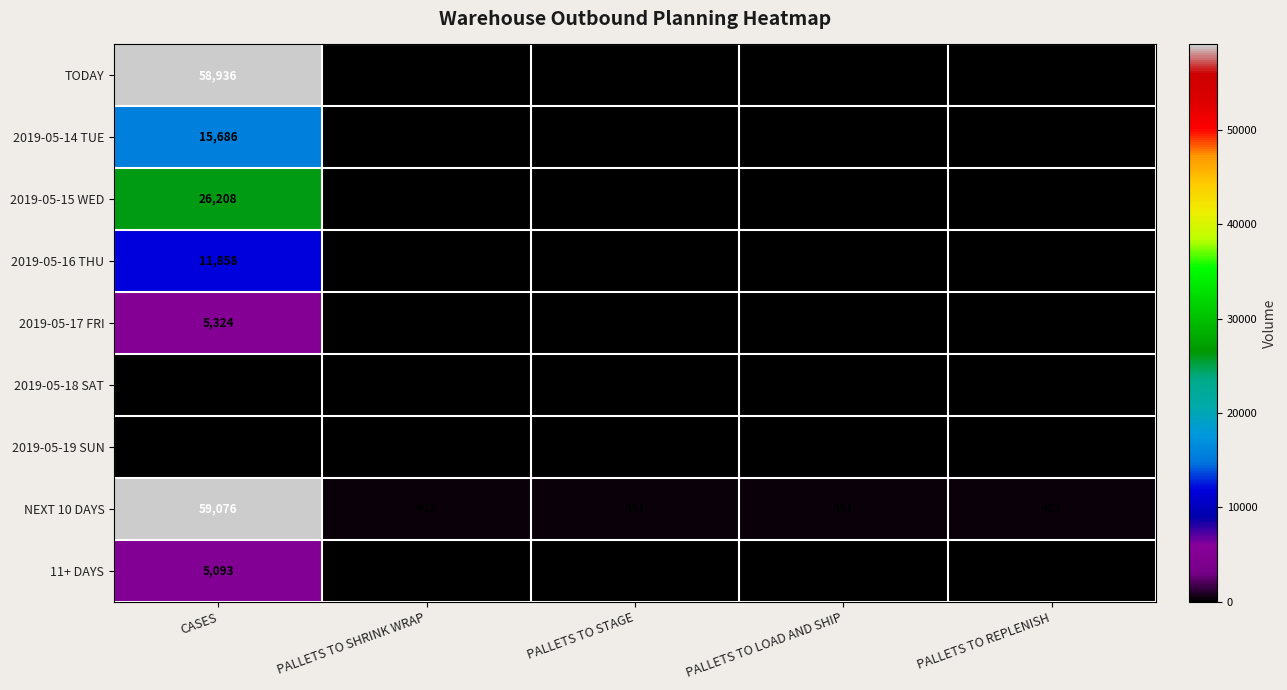

What is the difference between the 2019-05-15 WED values at PALLETS TO LOAD AND SHIP and PALLETS TO REPLENISH?

6